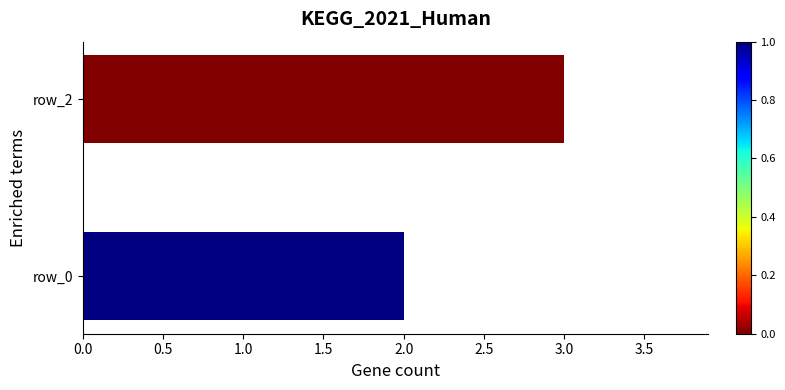

Does the chart contain stacked bars?

No